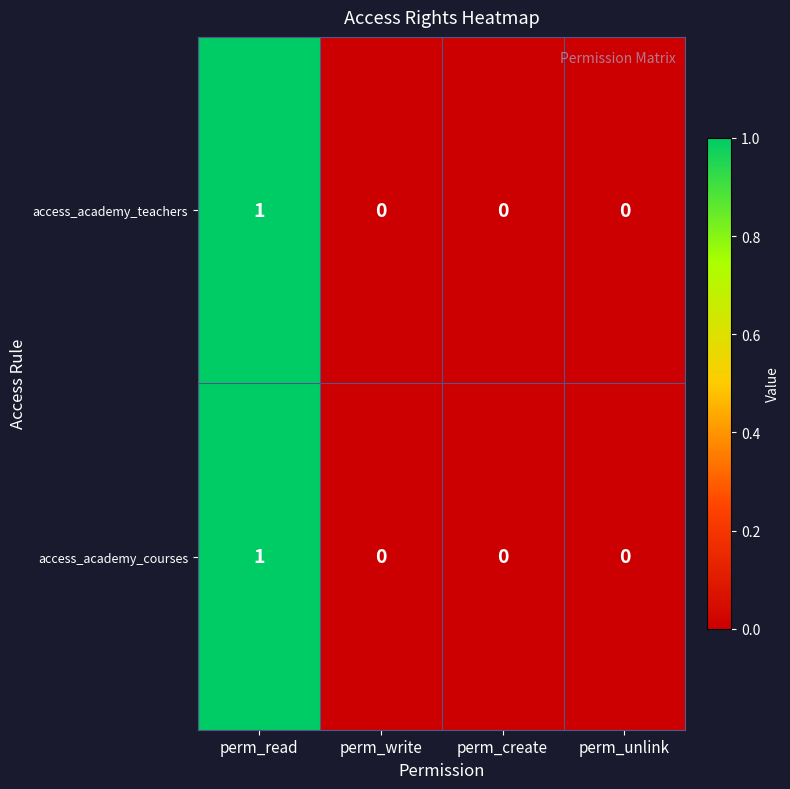

Count the access_academy_courses values in the range 0 to 1.

4